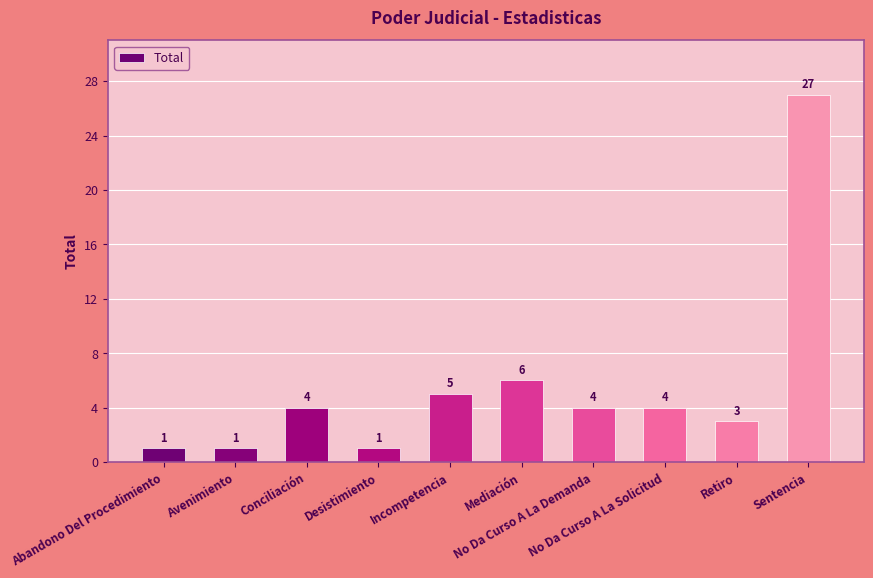

What is the change in value from Abandono Del Procedimiento to Sentencia?

+26